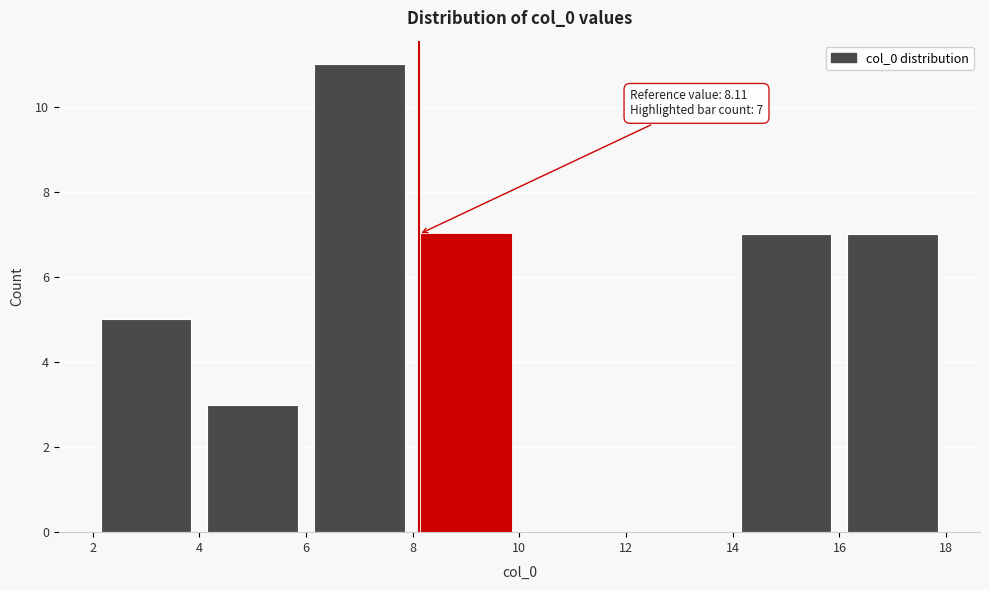

Which range on the x-axis has the tallest bar?

6 to 8